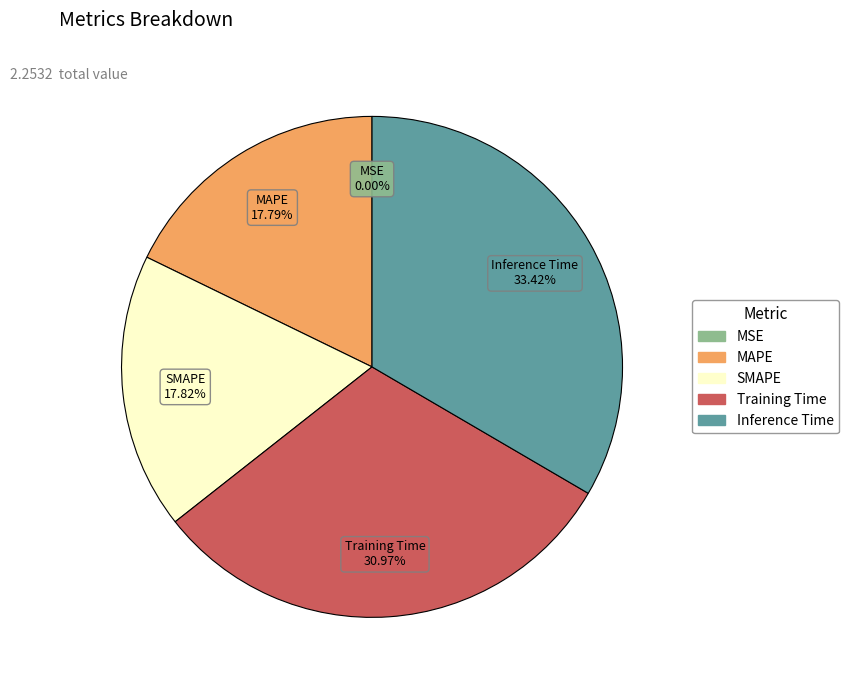

To the nearest percent, what is the combined percentage of SMAPE and MAPE?

36%